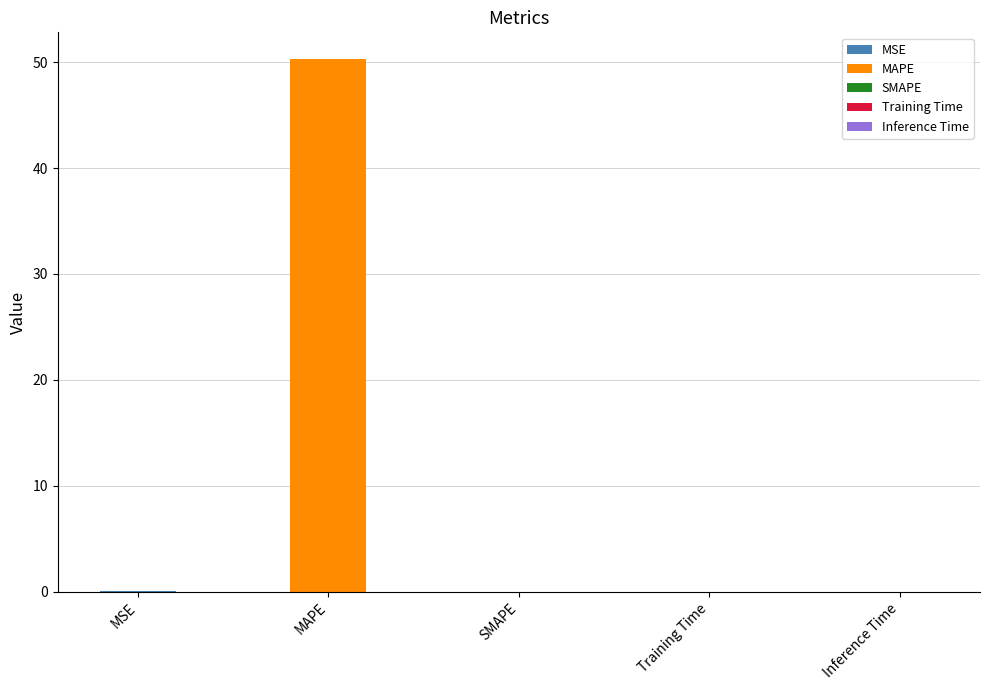

List the labels in order of value, largest first.

MAPE, MSE, Training Time, Inference Time, SMAPE